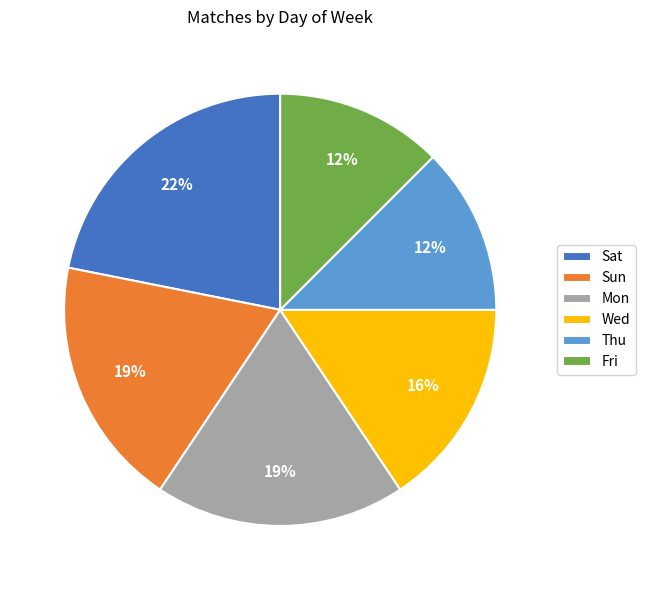

To the nearest percent, what percentage of the pie is Sun?

19%